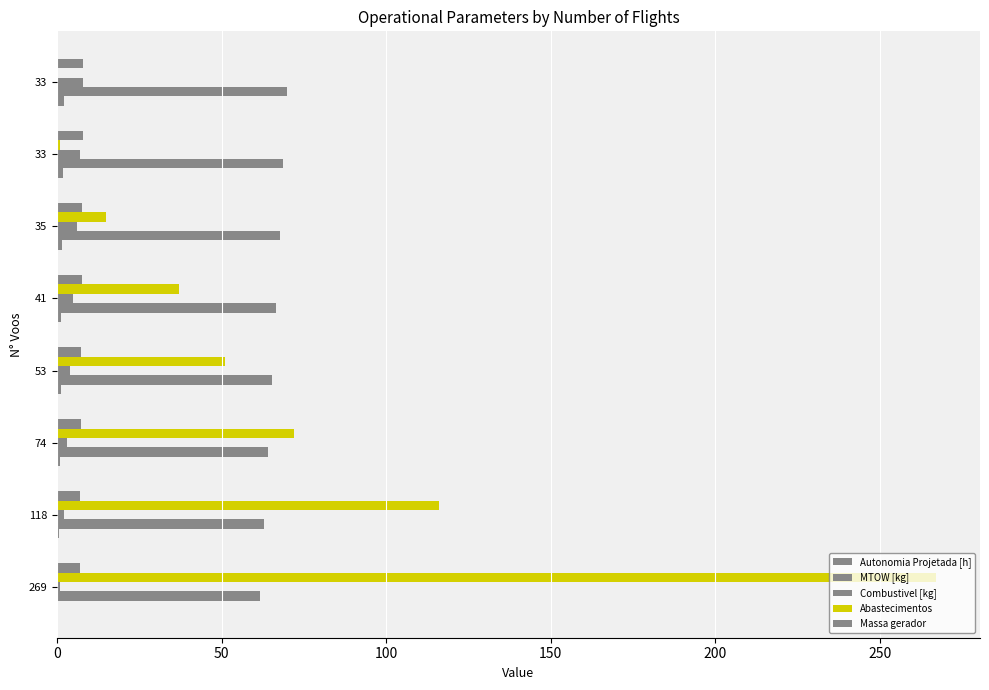

Reading left to right, extract all data points from this chart.

Autonomia Projetada [h]: 0.3	0.6	0.8	1.1	1.3	1.6	1.8	2.0
MTOW [kg]: 61.8	62.9	64.1	65.2	66.4	67.6	68.8	69.9
Combustivel [kg]: 1.0	2.0	3.0	4.0	5.0	6.0	7.0	8.0
Abastecimentos: 267.0	116.0	72.0	51.0	37.0	15.0	1.0	0.0
Massa gerador: 6.8	7.0	7.2	7.3	7.5	7.7	7.8	8.0